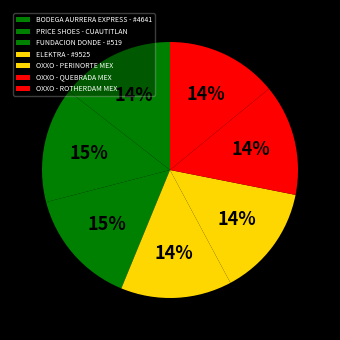

What is the change in value from BODEGA AURRERA EXPRESS - #4641 to FUNDACION DONDE - #519?

+1468295